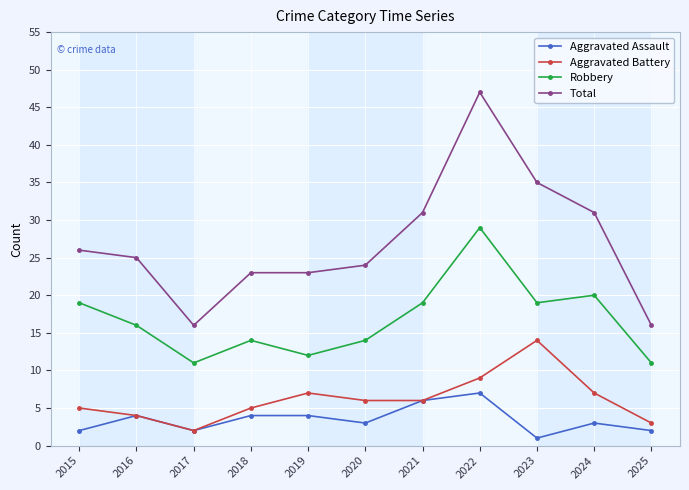

Count the number of data series in this chart.

4